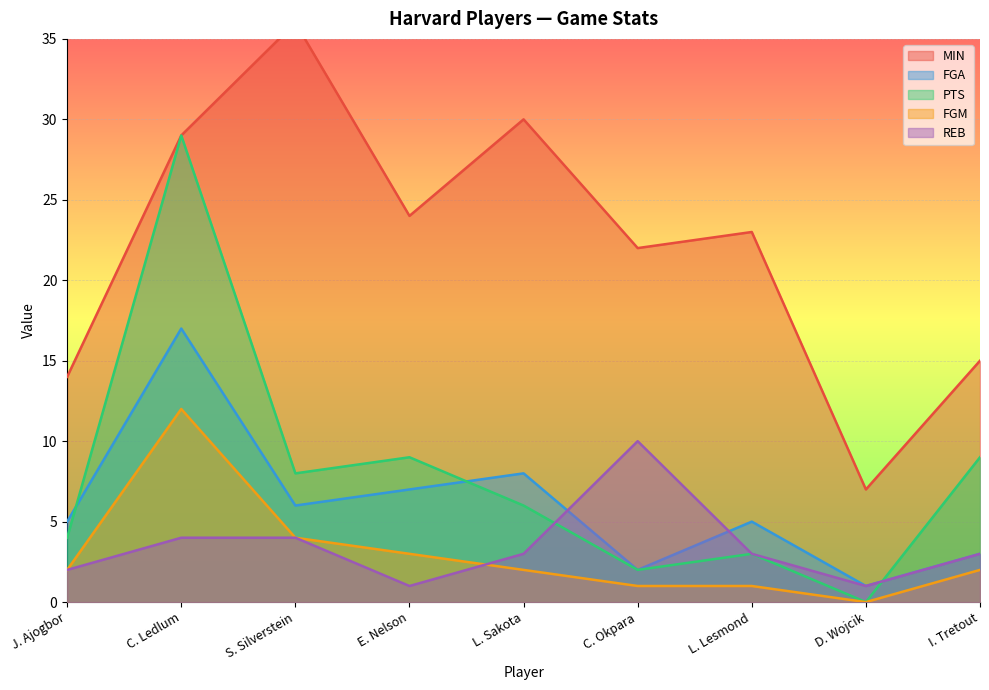

Does the chart display data point markers on the line(s)?

No